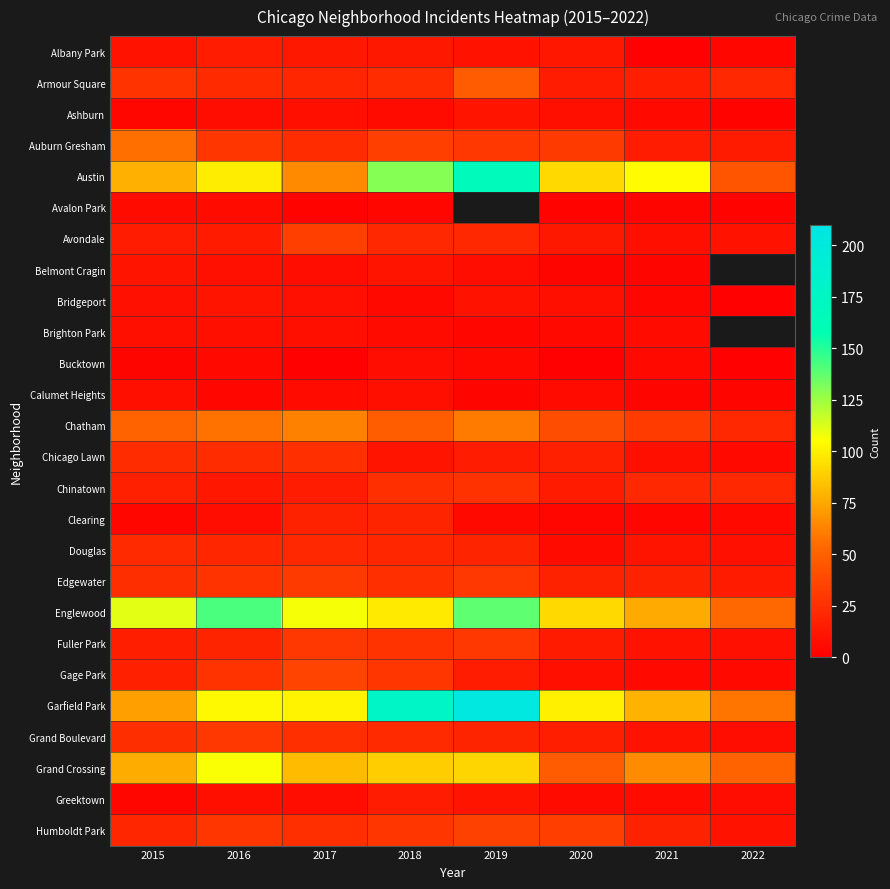

At how many categories does at least one series exceed 68?

7